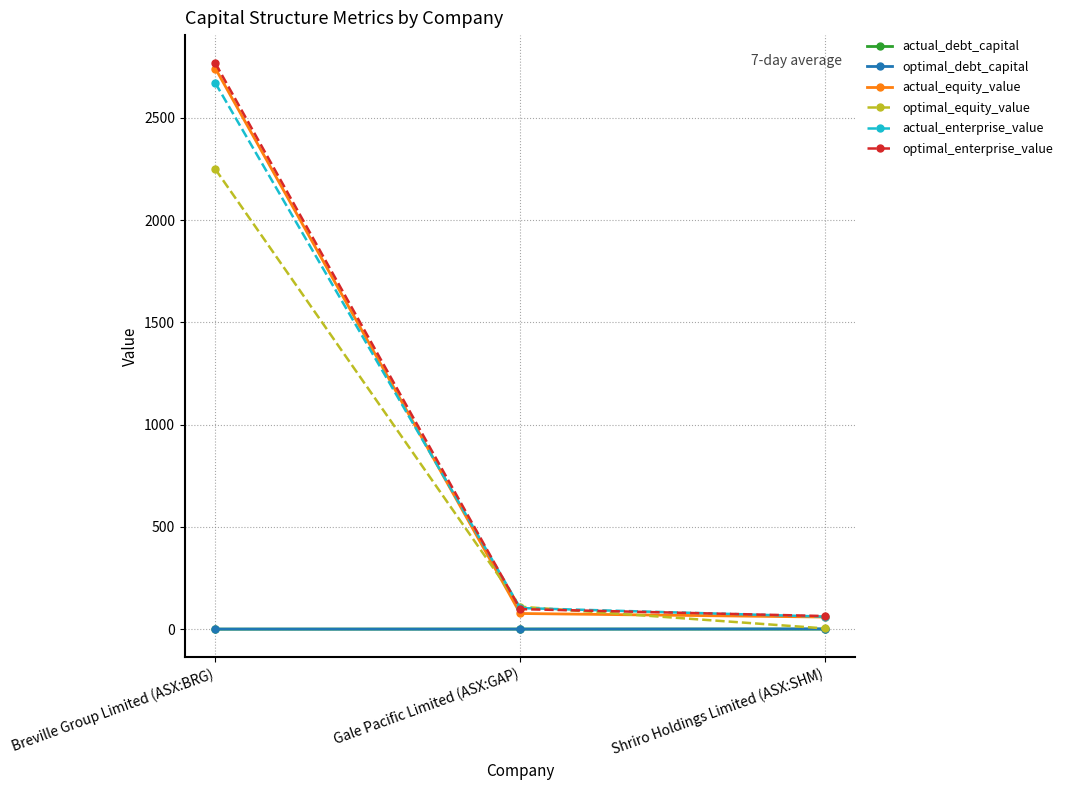

What are all the series names shown in the legend?

actual_debt_capital, optimal_debt_capital, actual_equity_value, optimal_equity_value, actual_enterprise_value, optimal_enterprise_value